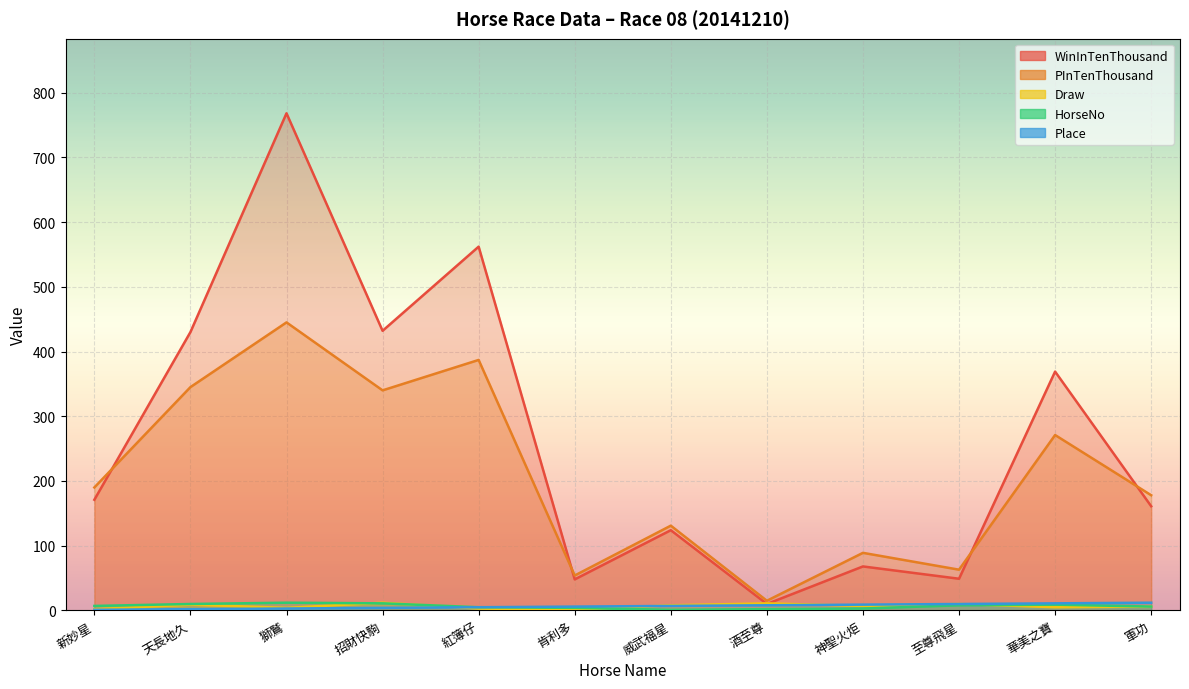

At which category does WinInTenThousand reach its first local valley?

招財快駒